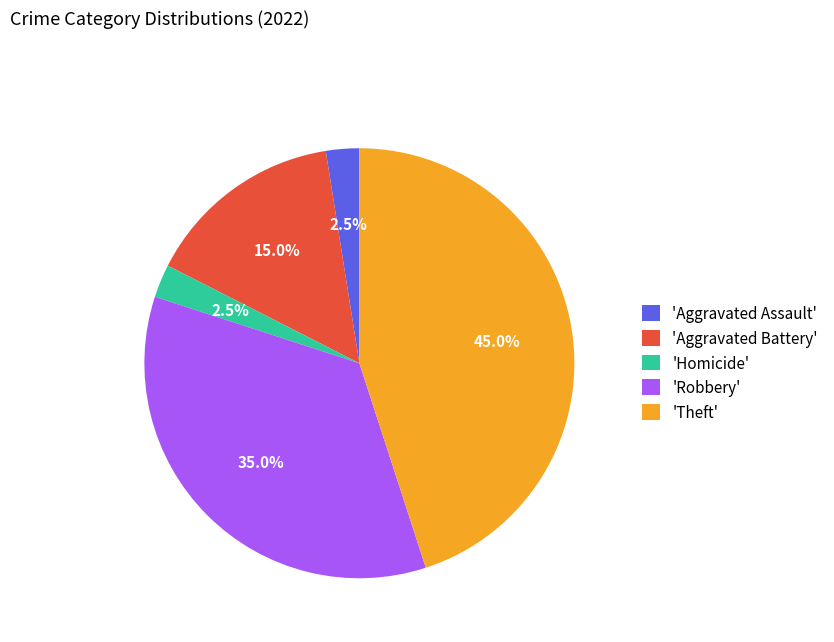

Count the number of slices in the pie.

5